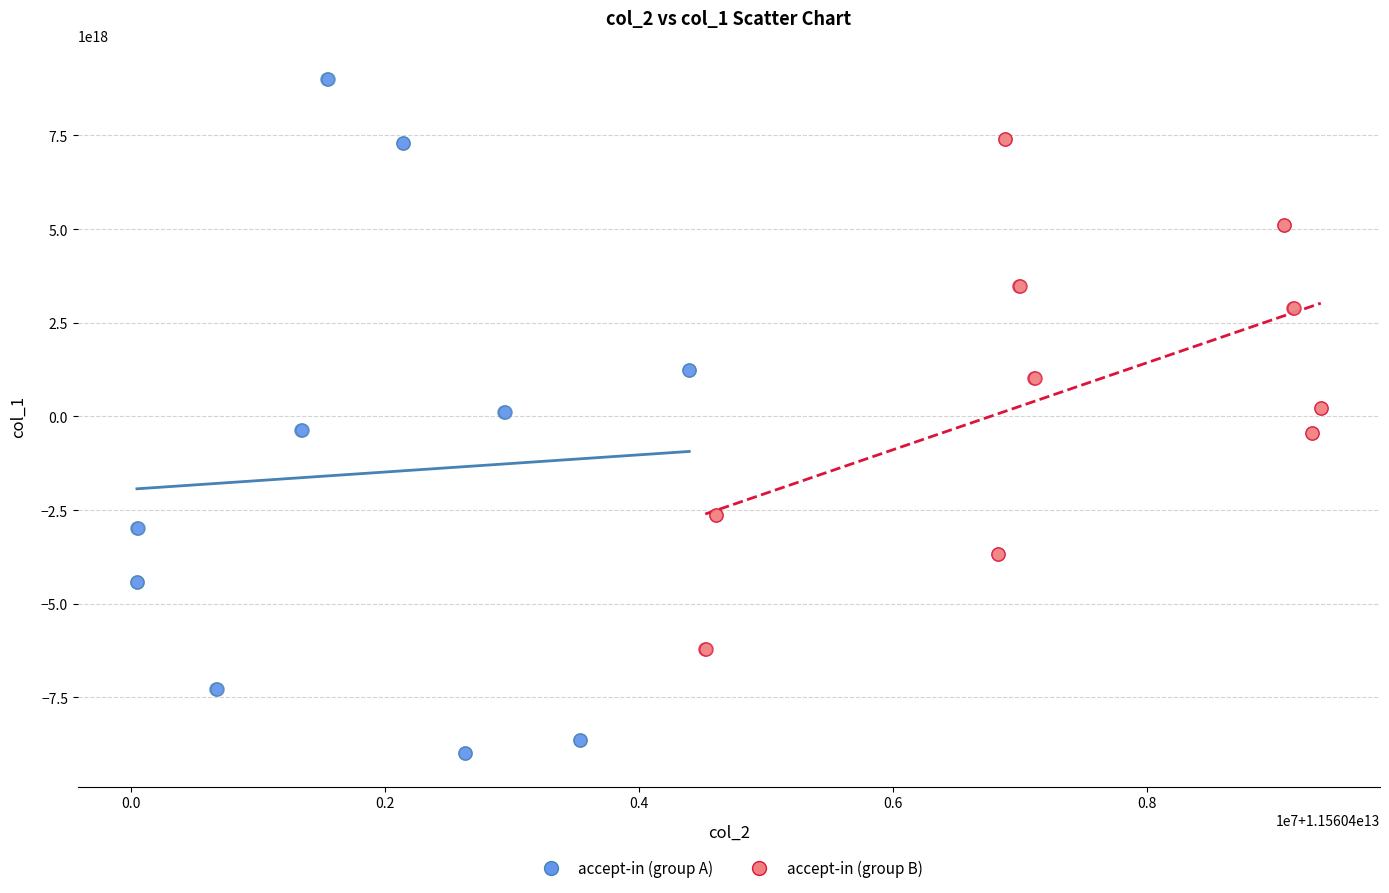

Which series has the widest spread of Y values?

accept-in (group A)